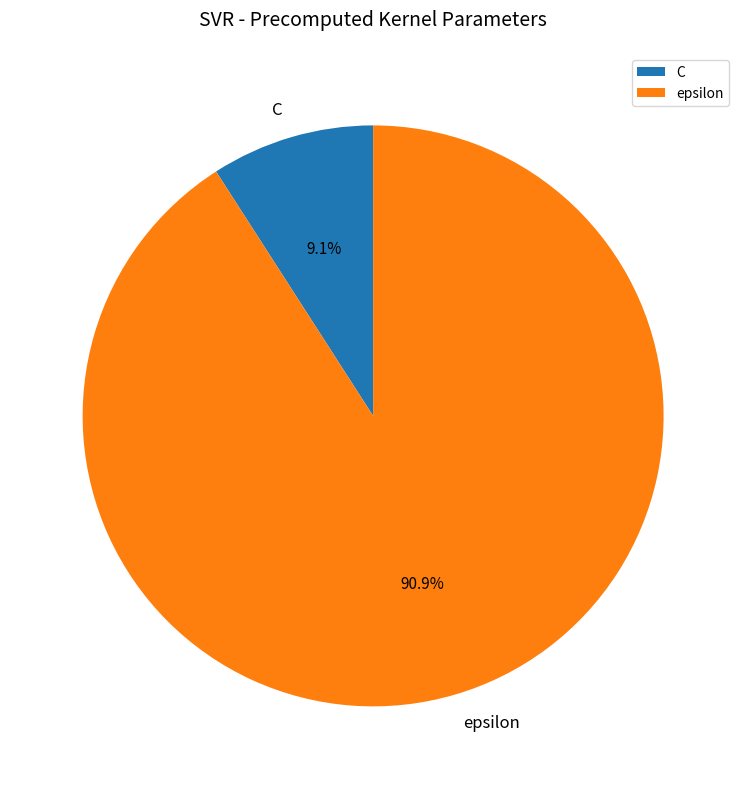

Is the sum of epsilon and C greater than half?

Yes